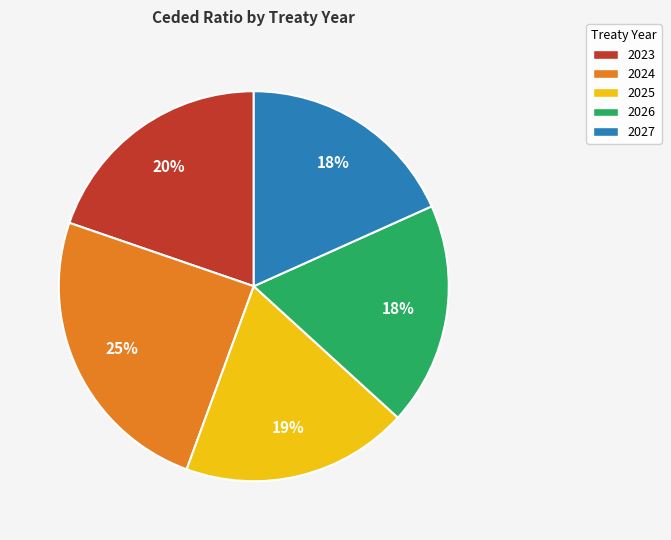

To the nearest percent, what percentage of the pie is 2027?

18%